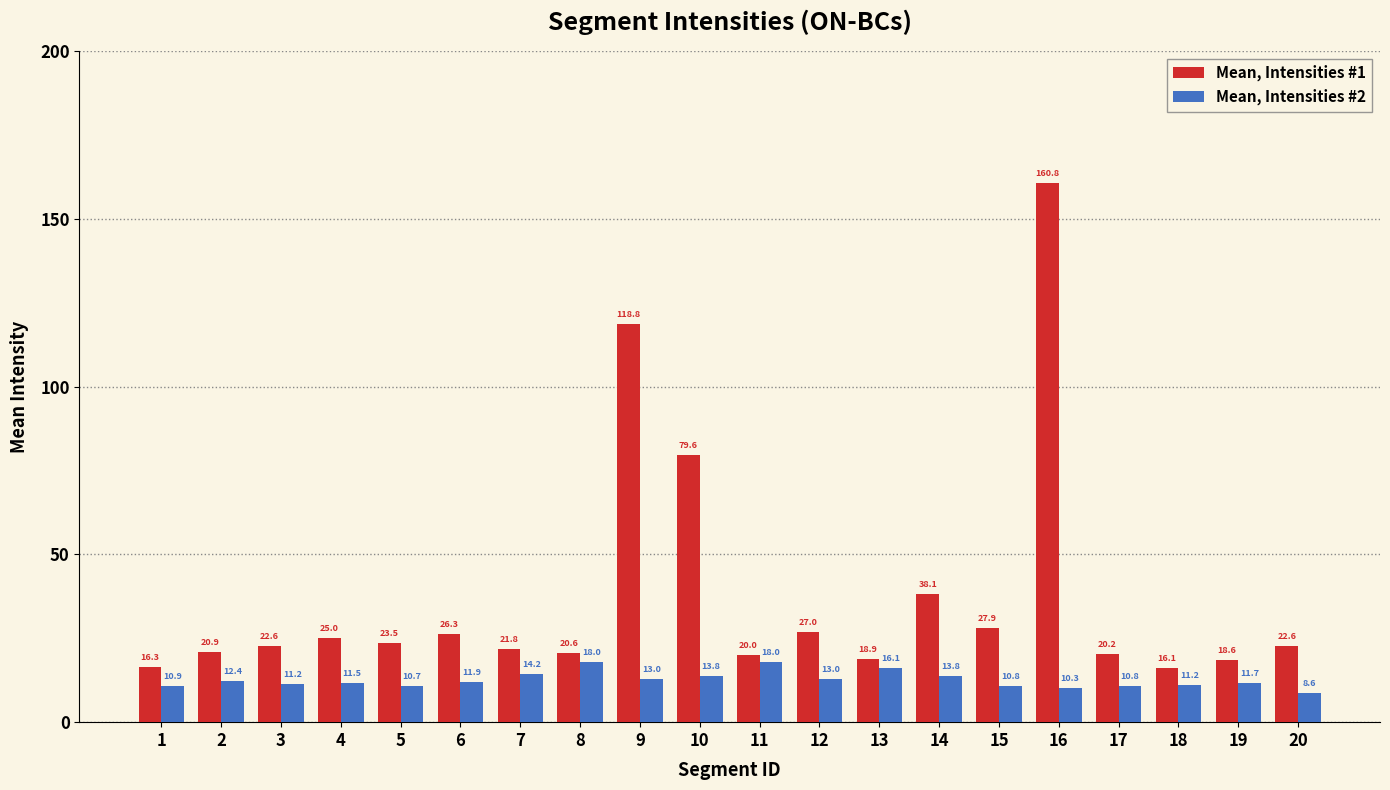

What is the total value across all series at 13?

35.0